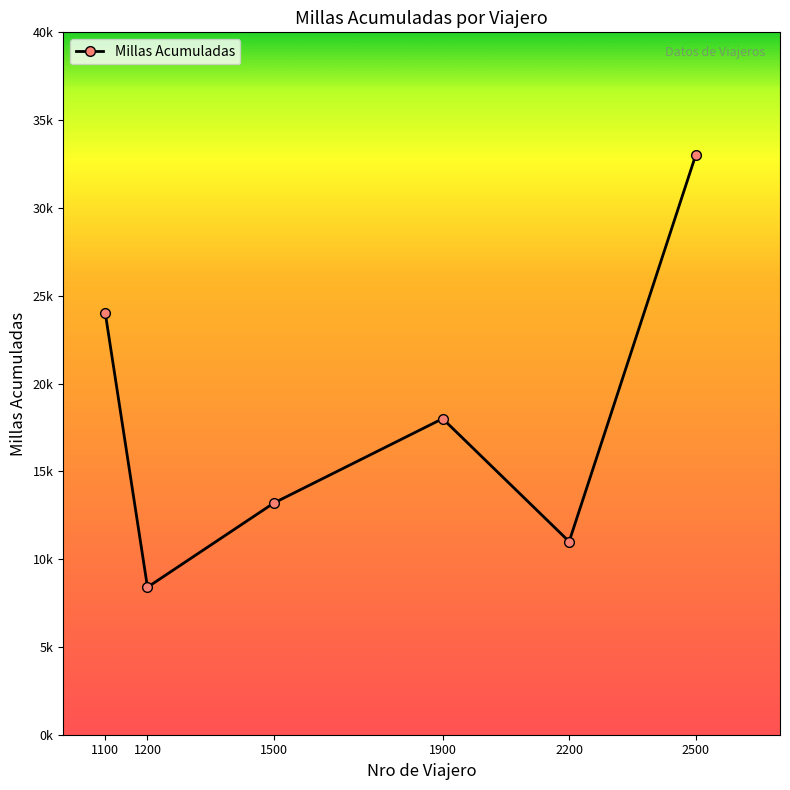

What is the greatest value displayed?

33000